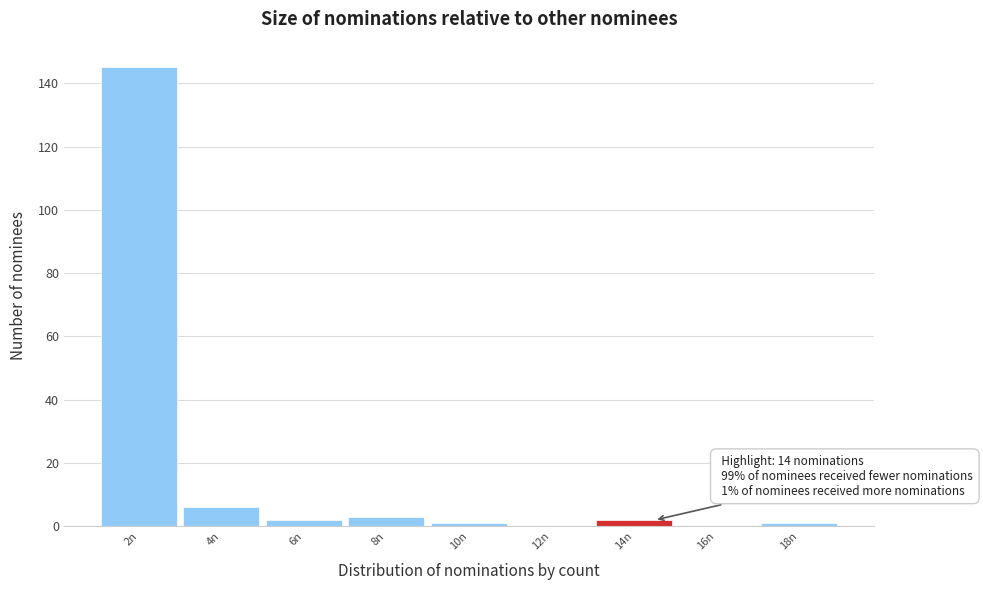

Reading left to right, what are all the values shown in this chart?

2n=145	4n=6	6n=2	8n=3	10n=1	12n=0	14n=2	16n=0	18n=1